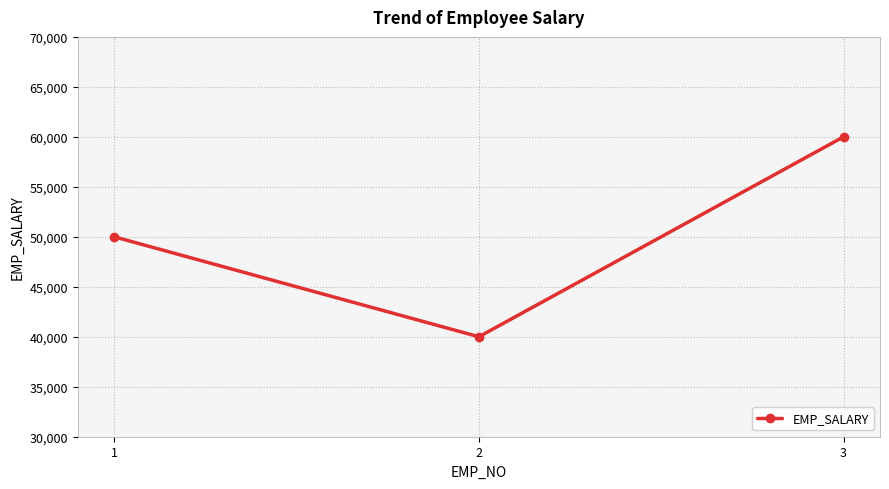

What is the sum of all values?

150000